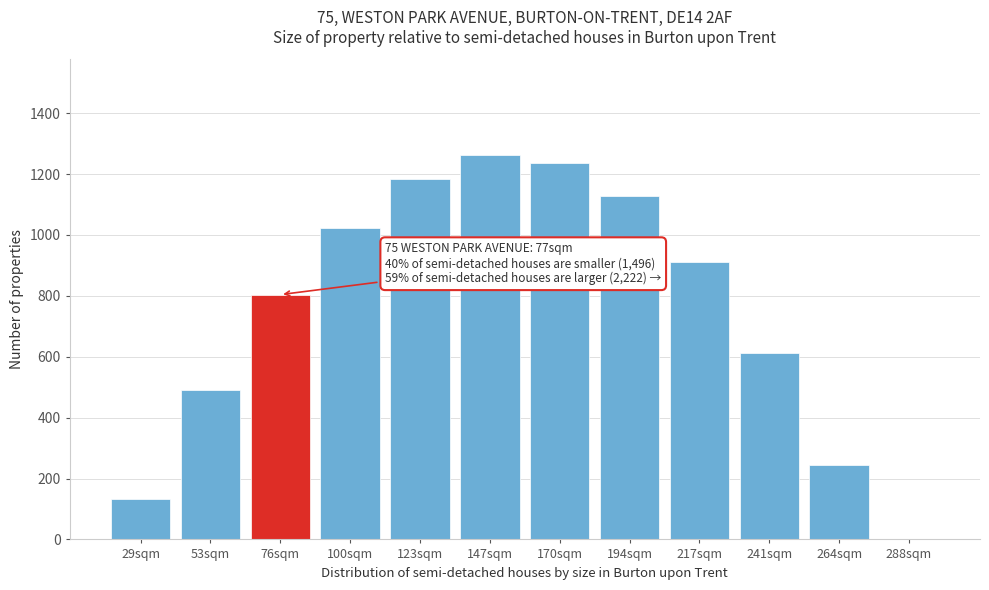

Reading left to right, extract all data points from this chart.

29sqm=134.3	53sqm=489.3	76sqm=804.0	100sqm=1023.2	123sqm=1185.2	147sqm=1261.6	170sqm=1237.4	194sqm=1128.6	217sqm=911.8	241sqm=613.0	264sqm=243.5	288sqm=0.0